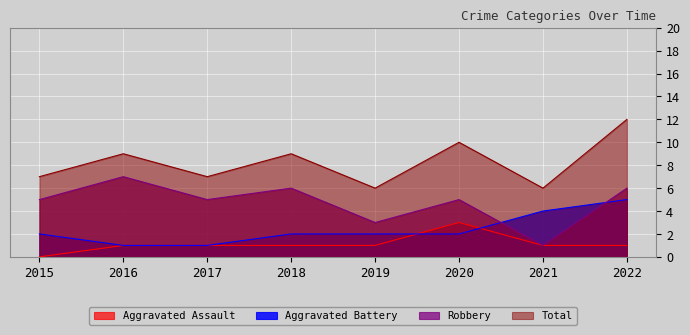

What is the difference between the highest and lowest values at 2020?

8